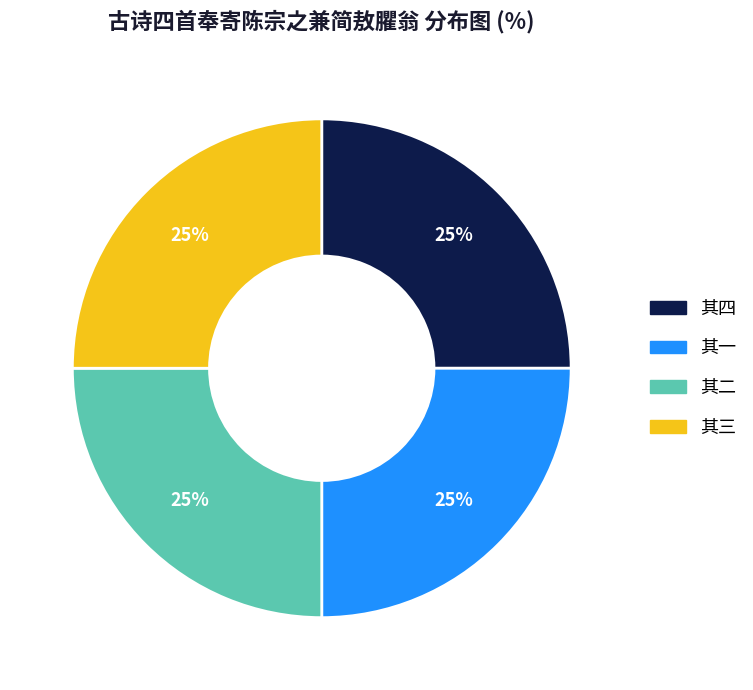

Does any single category account for the majority?

No